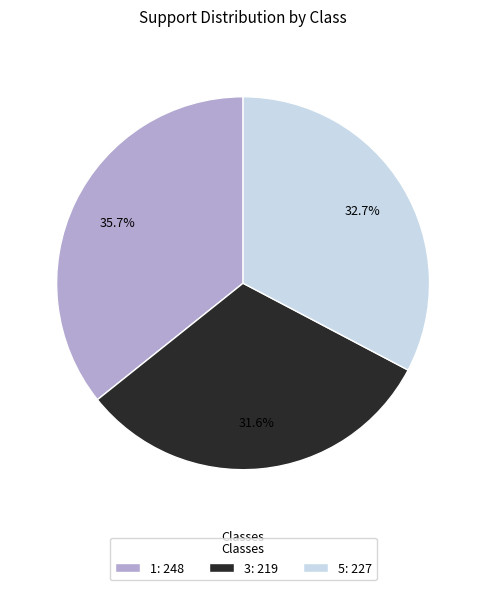

Does 5 represent more than half of the total?

No